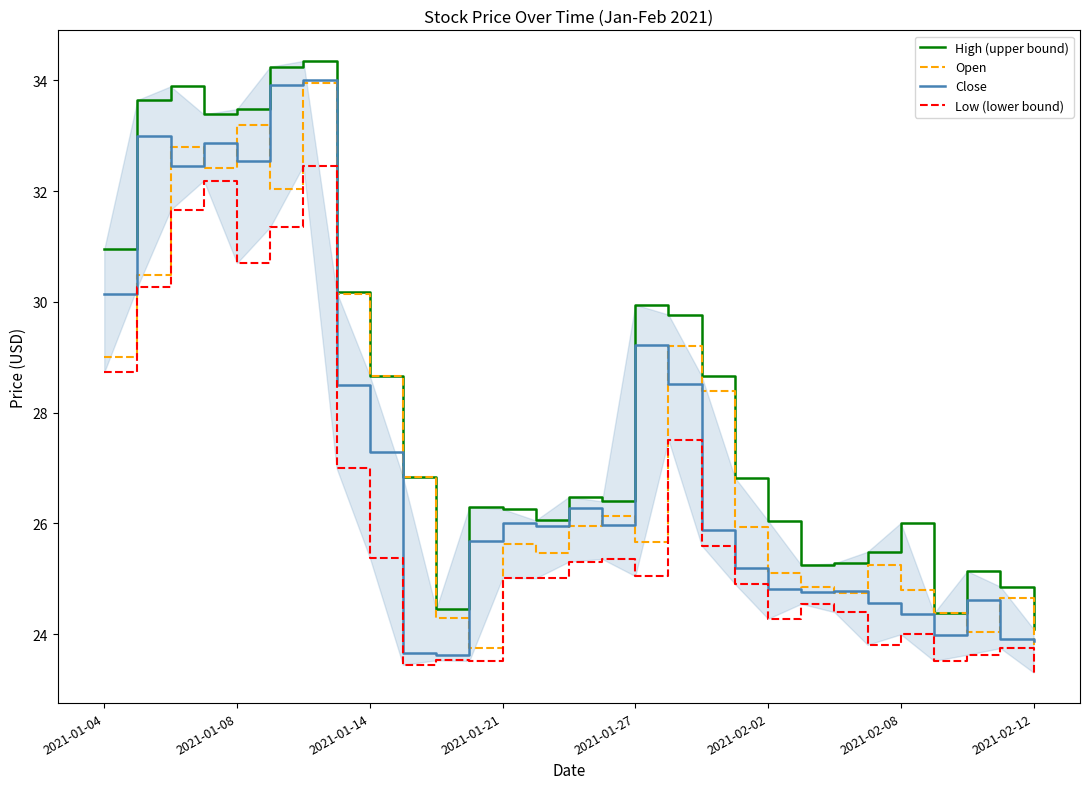

What value does the High (upper bound) series have at 9?

26.8